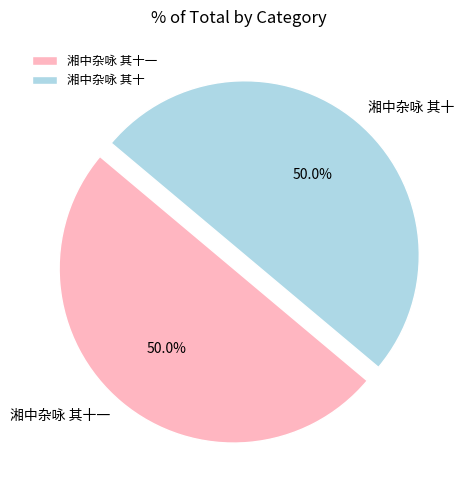

What percentage is NOT represented by 湘中杂咏 其十?

50.0%